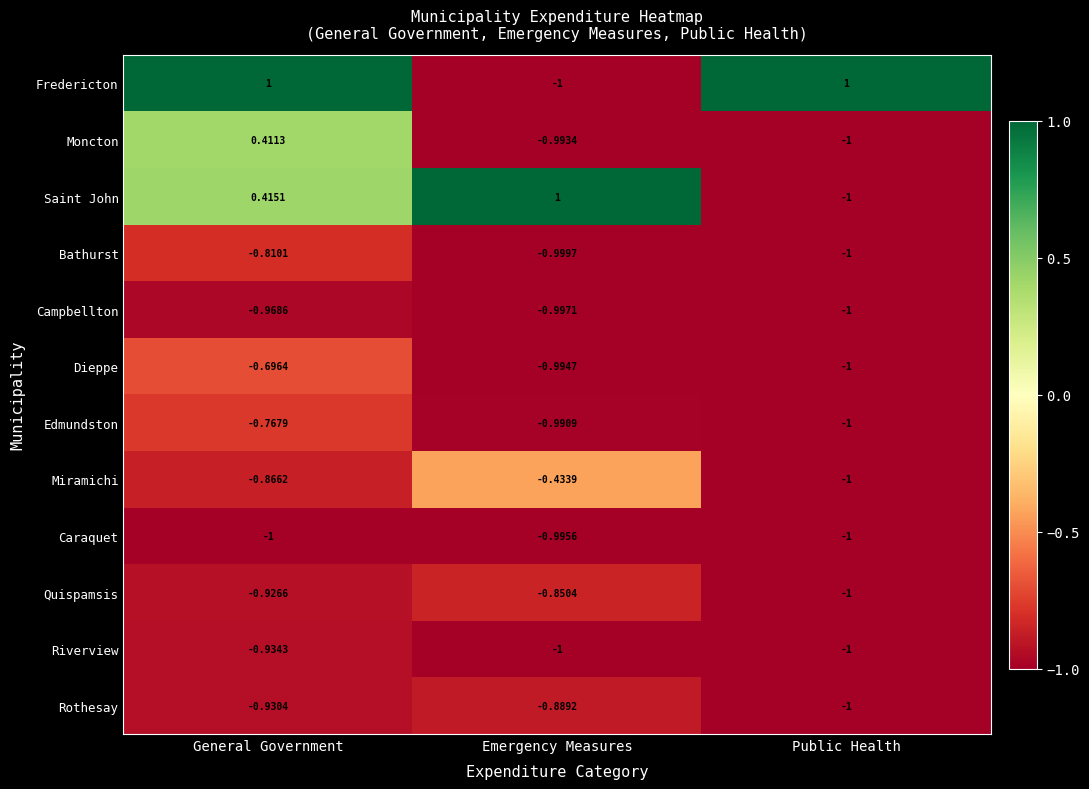

Which category has the lowest value in the Saint John series?

Public Health